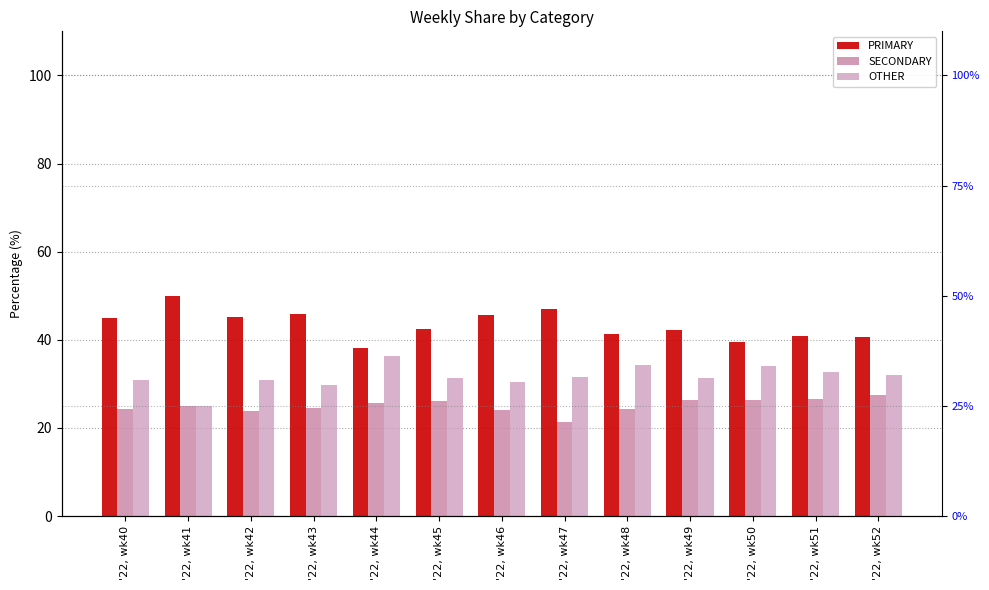

The value of SECONDARY at '22, wk41 is 14.6. True or false?

False